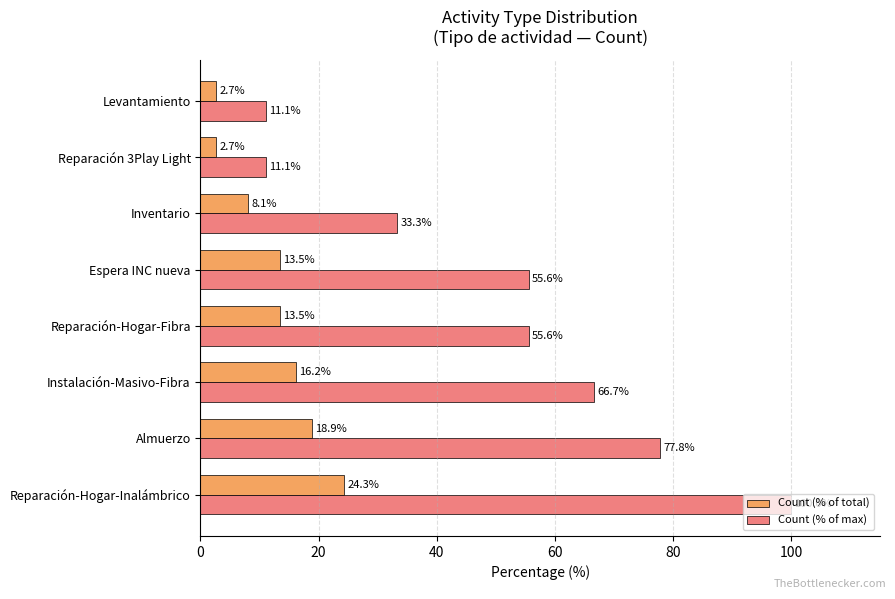

The value of Count (% of max) at Reparación-Hogar-Fibra is 55.6. True or false?

True